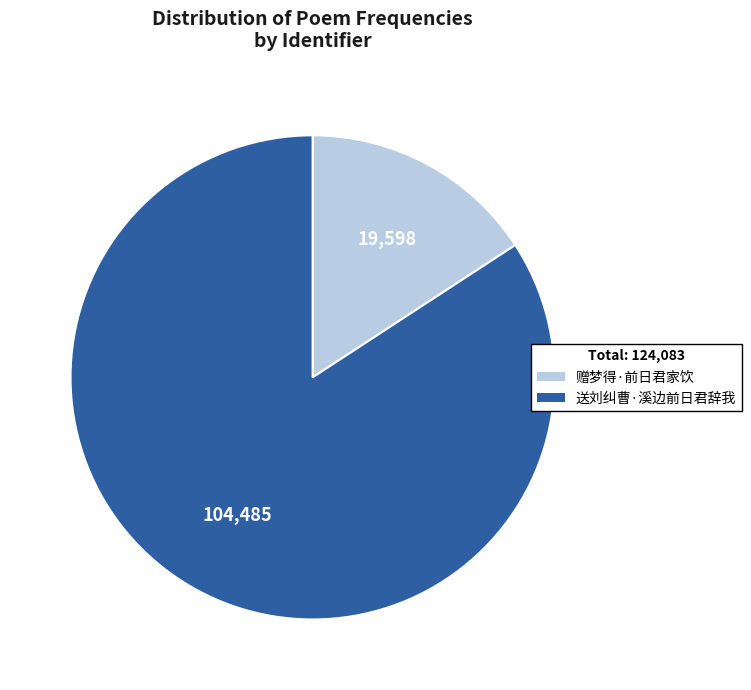

What is the ratio of the value at 送刘纠曹·溪边前日君辞我 to the value at 赠梦得·前日君家饮?

5.3